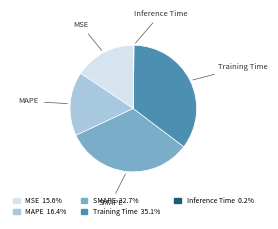

Does MAPE represent more than half of the total?

No